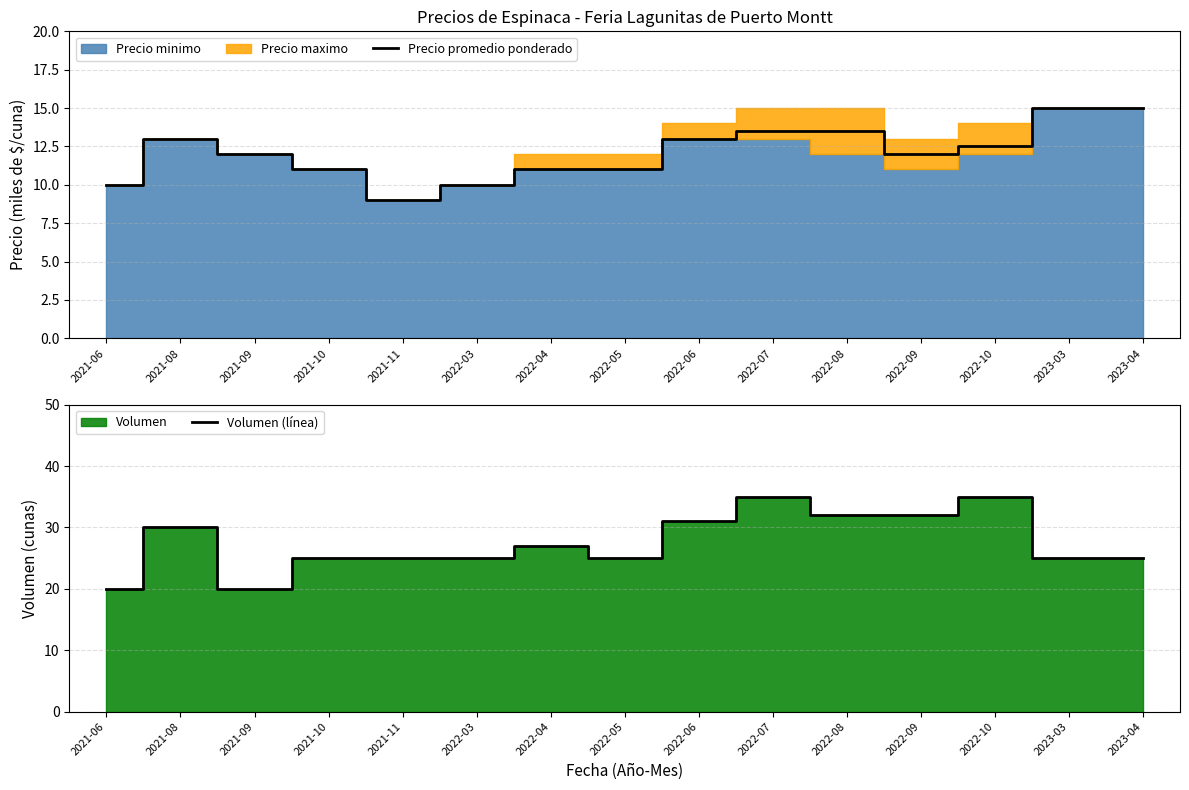

Reading right to left, extract all data points from this chart.

Precio promedio ponderado: 15.0	15.0	12.5	12.0	13.5	13.5	13.0	11.0	11.0	10.0	9.0	11.0	12.0	13.0	10.0
Volumen (línea): 25.0	25.0	35.0	32.0	32.0	35.0	31.0	25.0	27.0	25.0	25.0	25.0	20.0	30.0	20.0